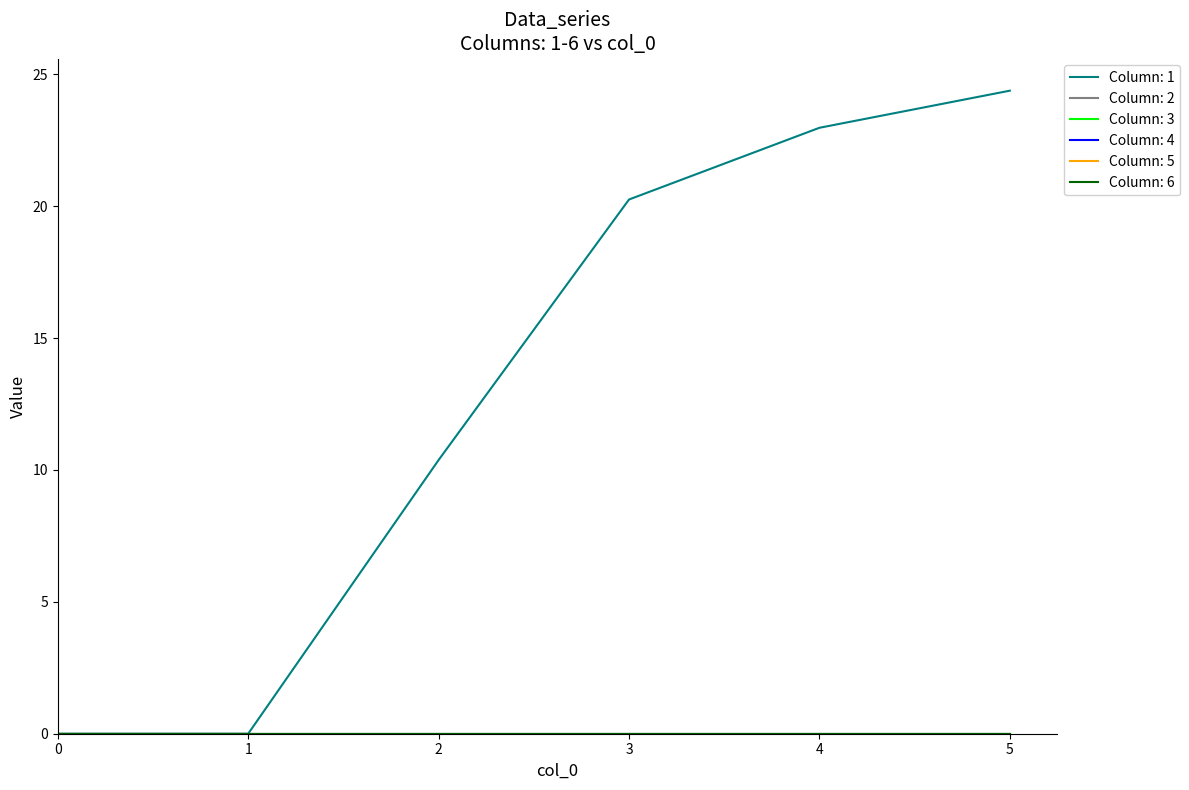

Which series has the largest range (max minus min)?

1